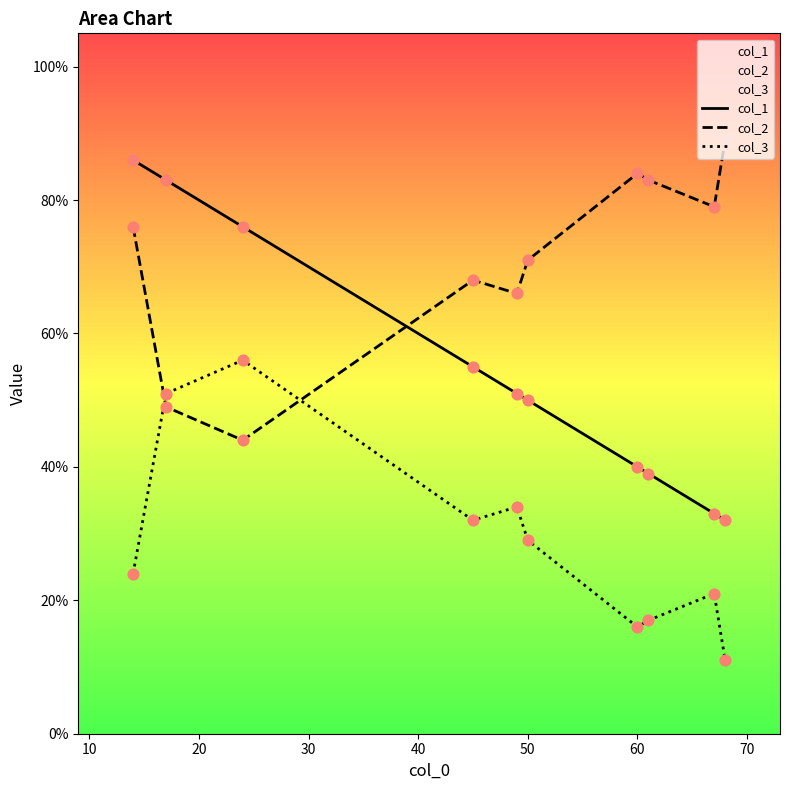

Which series reaches the minimum Y coordinate?

col_3